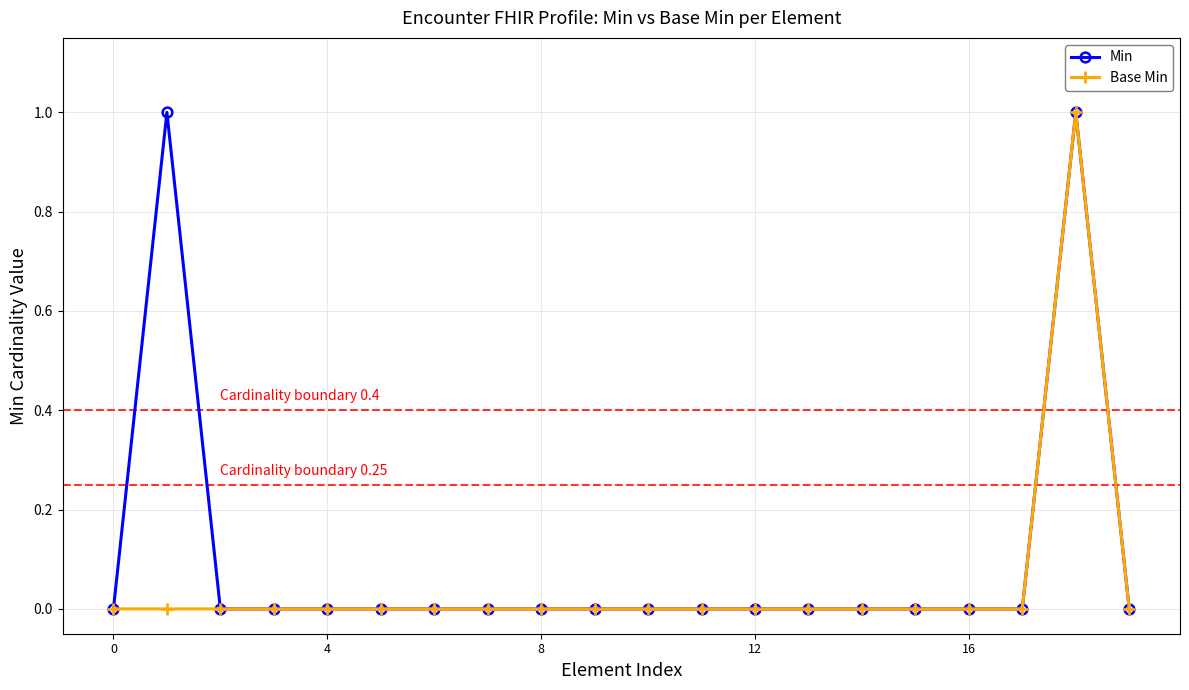

Which series has the largest total across all categories?

Min